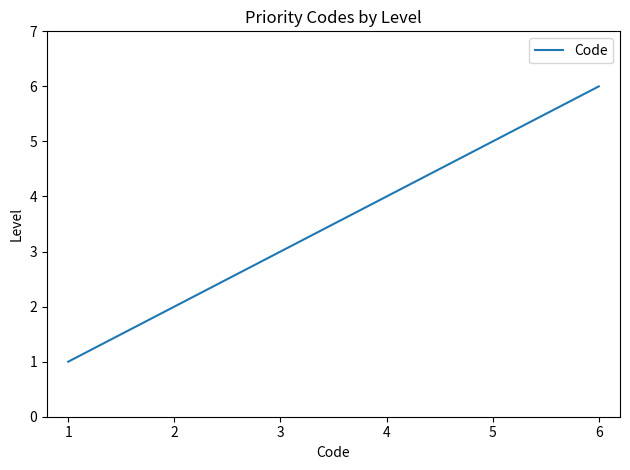

What is the sum of all values?

21